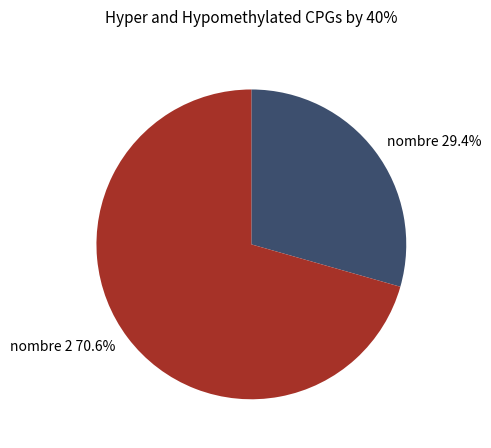

To the nearest percent, what percentage of the pie is nombre?

29%